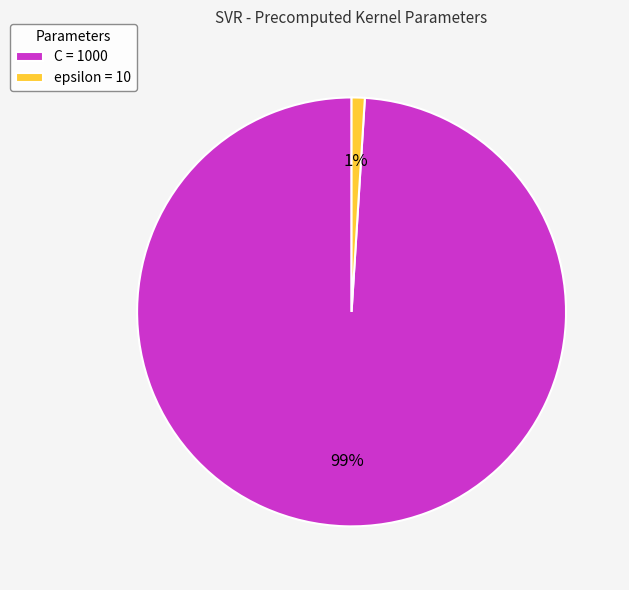

Count the number of slices in the pie.

2